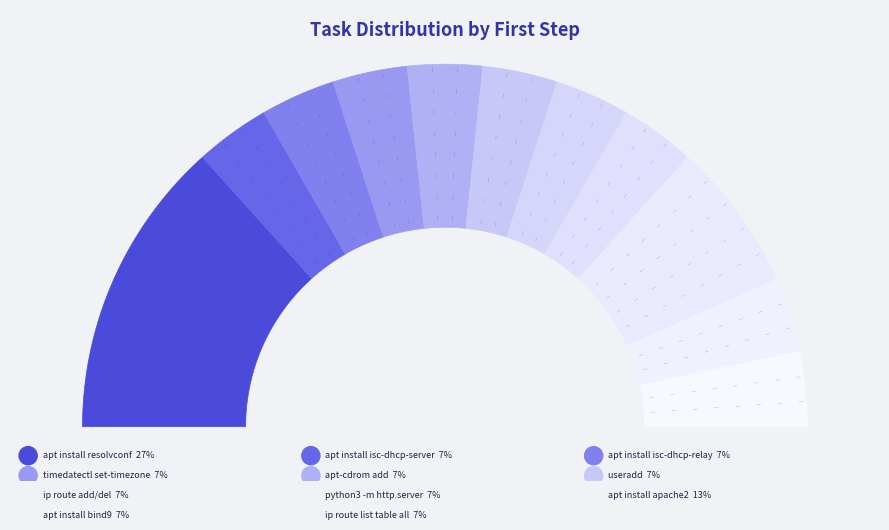

How many segments does this pie chart have?

11